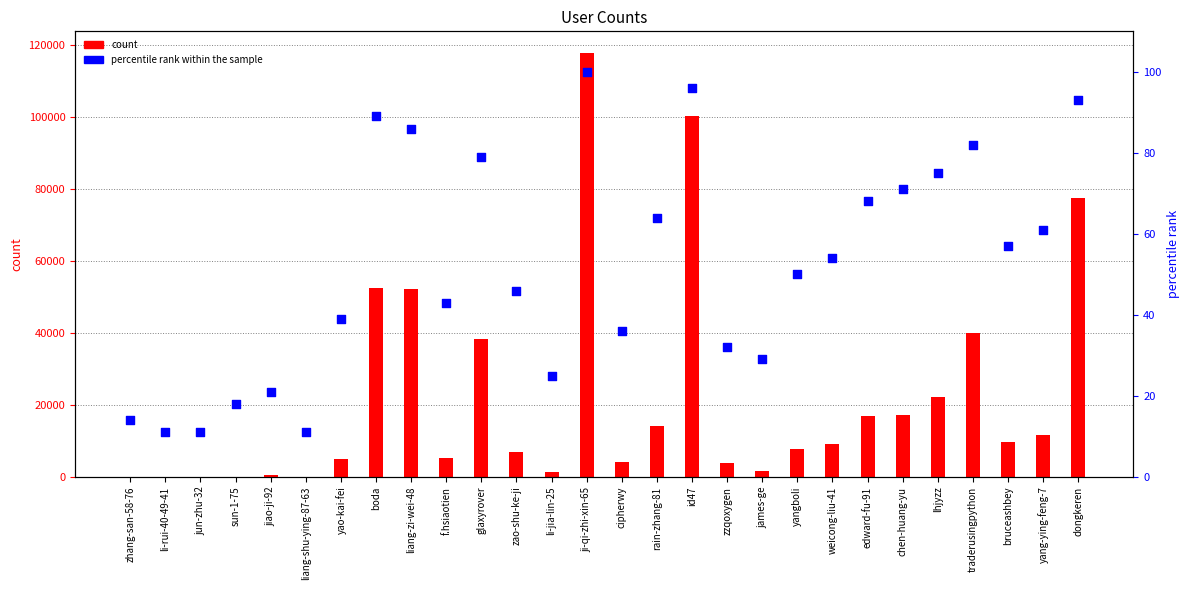

Which series contains the lowest Y value?

count